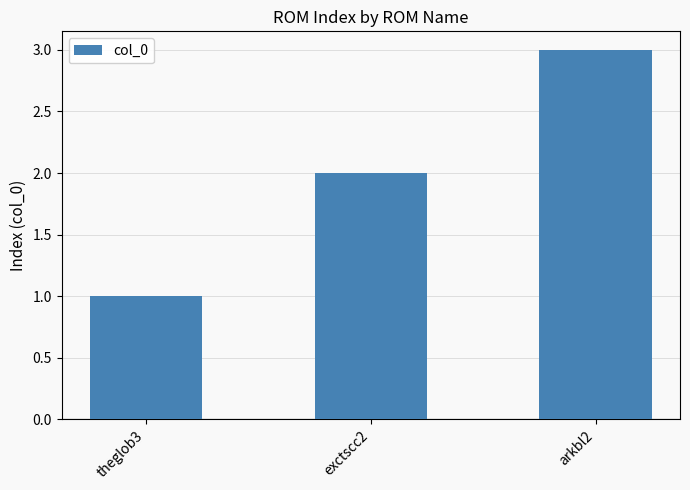

How many categories are shown in the chart?

3